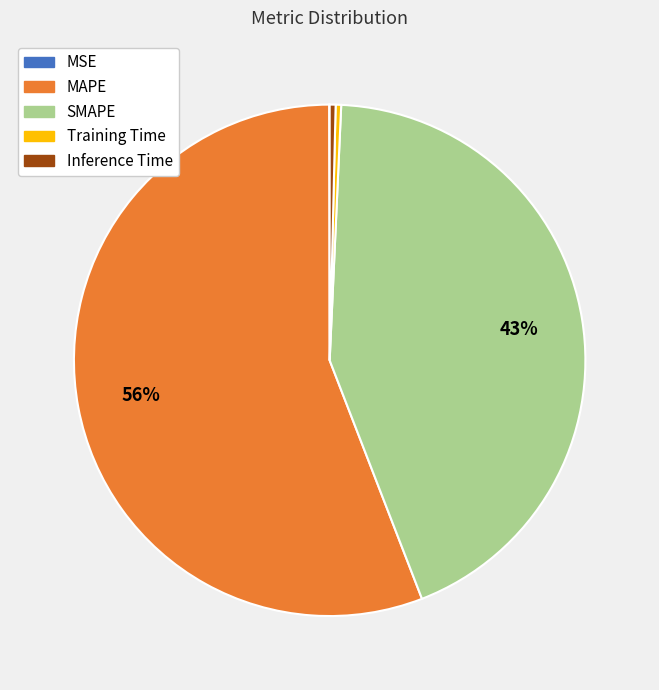

Between SMAPE and MAPE, which is larger?

MAPE